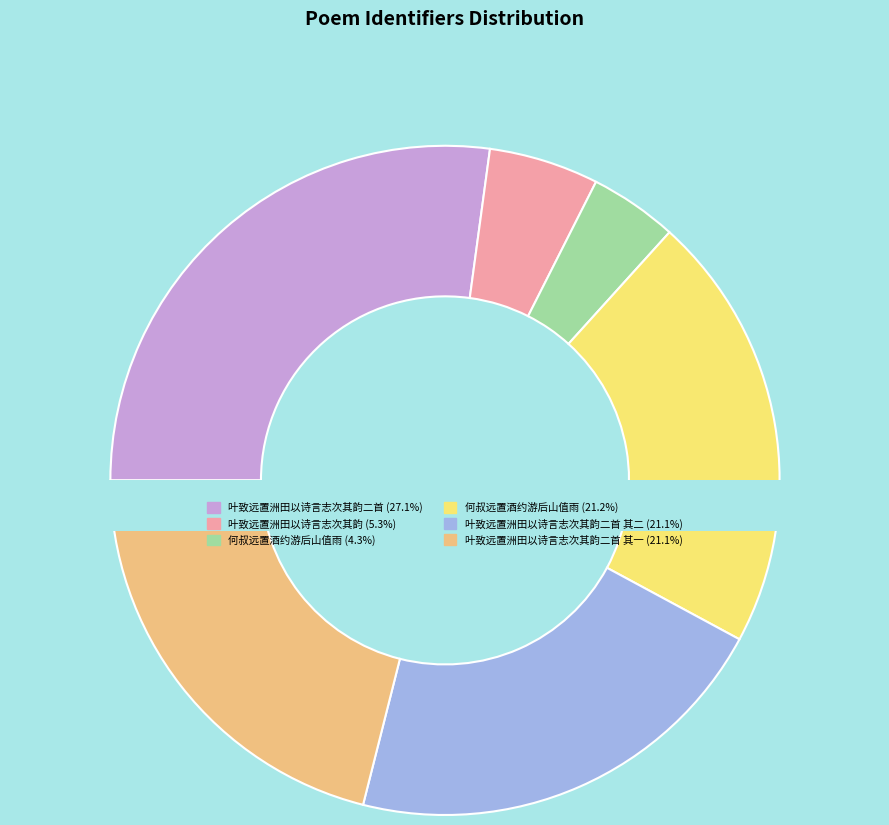

True or false: 叶致远置洲田以诗言志次其韵 accounts for 5% of the total.

True